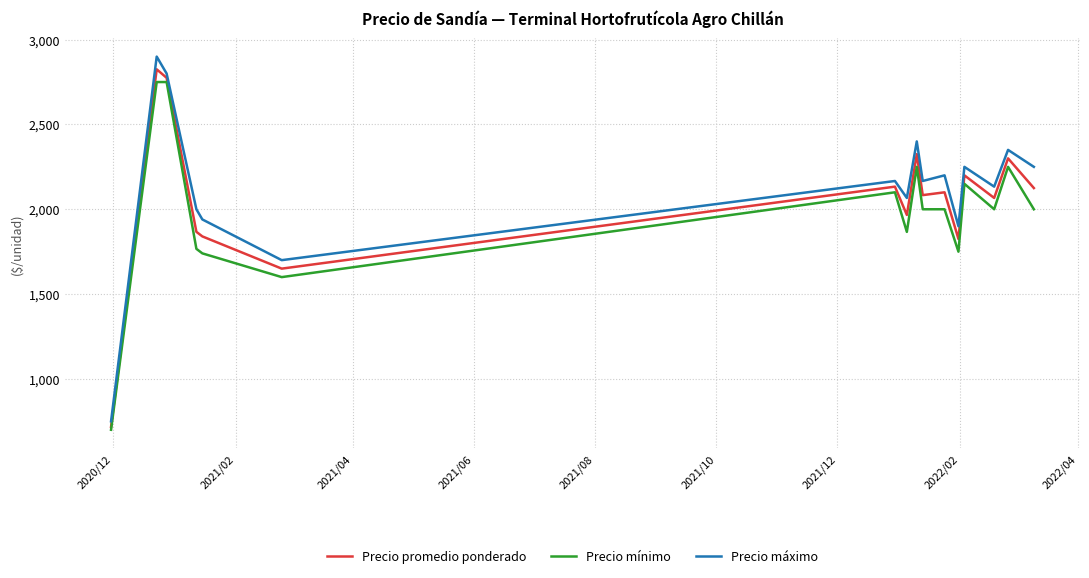

True or false: Precio máximo and Precio mínimo cross at least once.

False